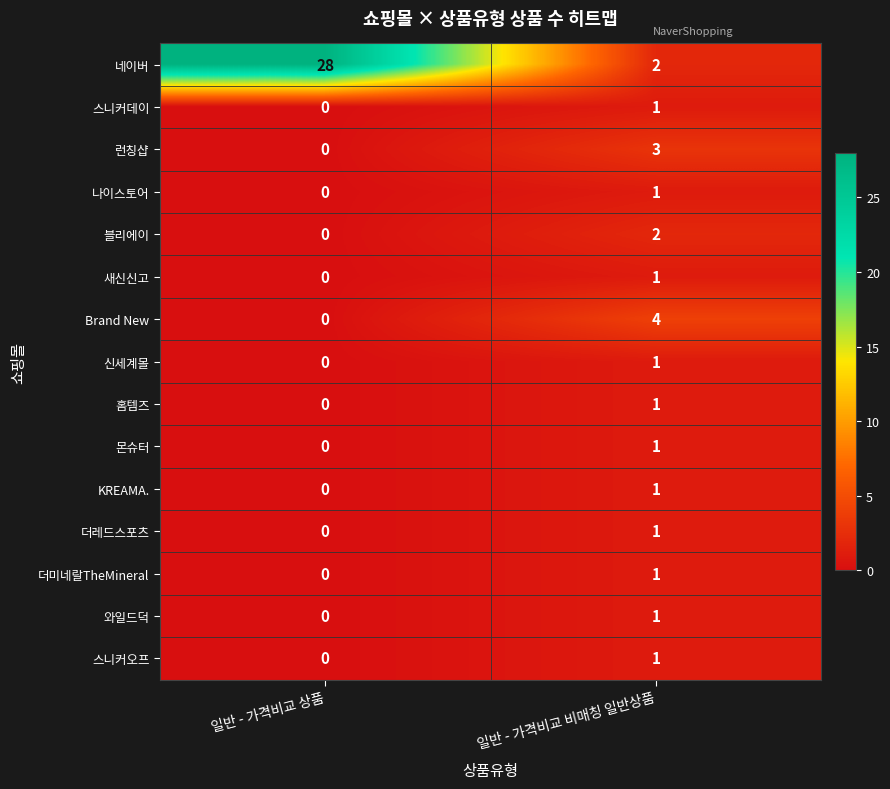

Is it true that 신세계몰 equals 1 at 일반 - 가격비교 비매칭 일반상품?

True